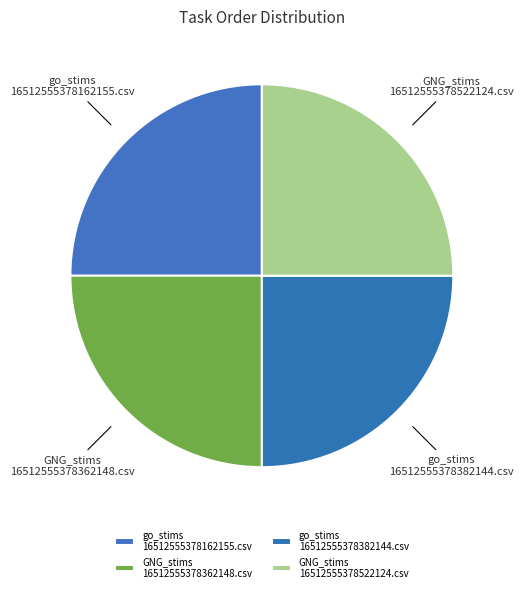

How many slices are in this pie chart?

4